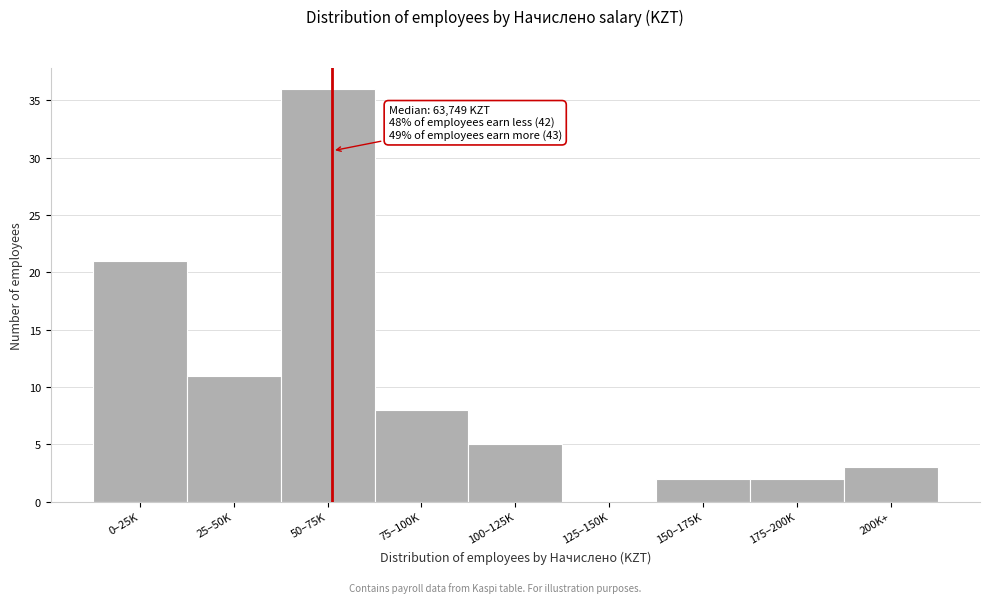

Reading left to right, list all the values displayed in this chart.

0–25K=21	25–50K=11	50–75K=36	75–100K=8	100–125K=5	125–150K=0	150–175K=2	175–200K=2	200K+=3